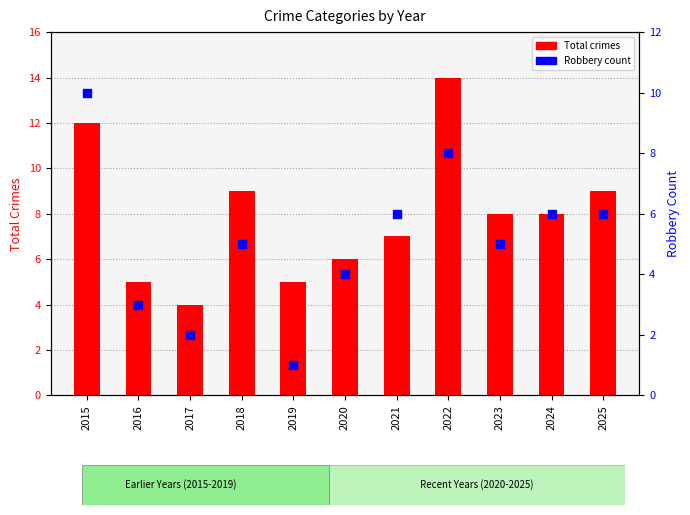

Which series has the widest spread of Y values?

Total crimes